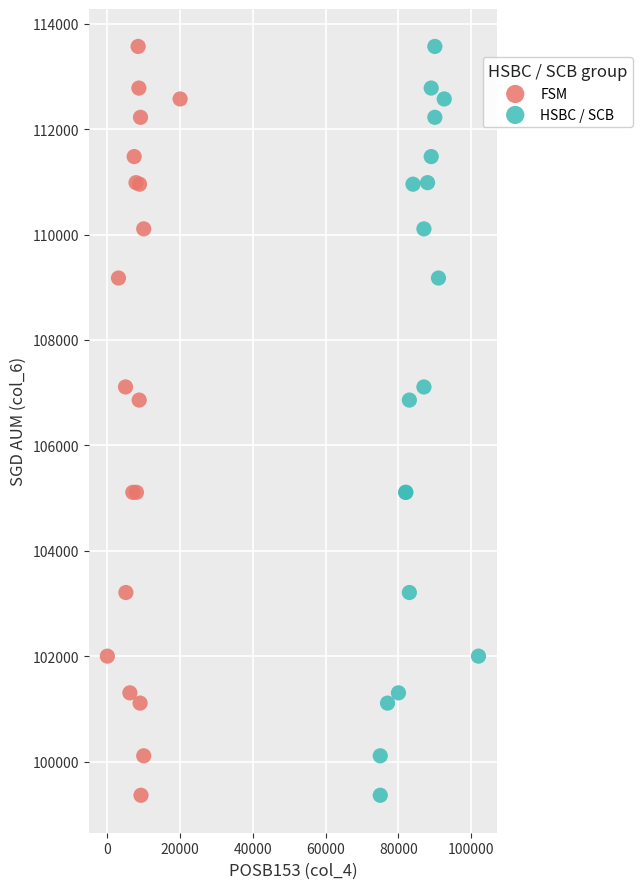

What are all the series names shown in the legend?

FSM, HSBC / SCB